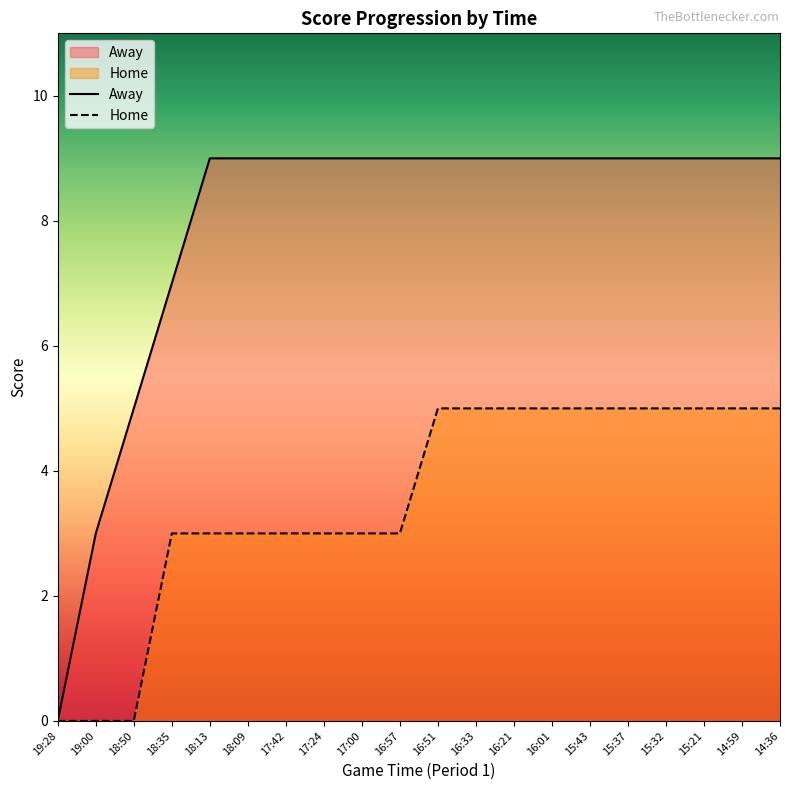

At which category does the chart reach its minimum across all series?

19:28